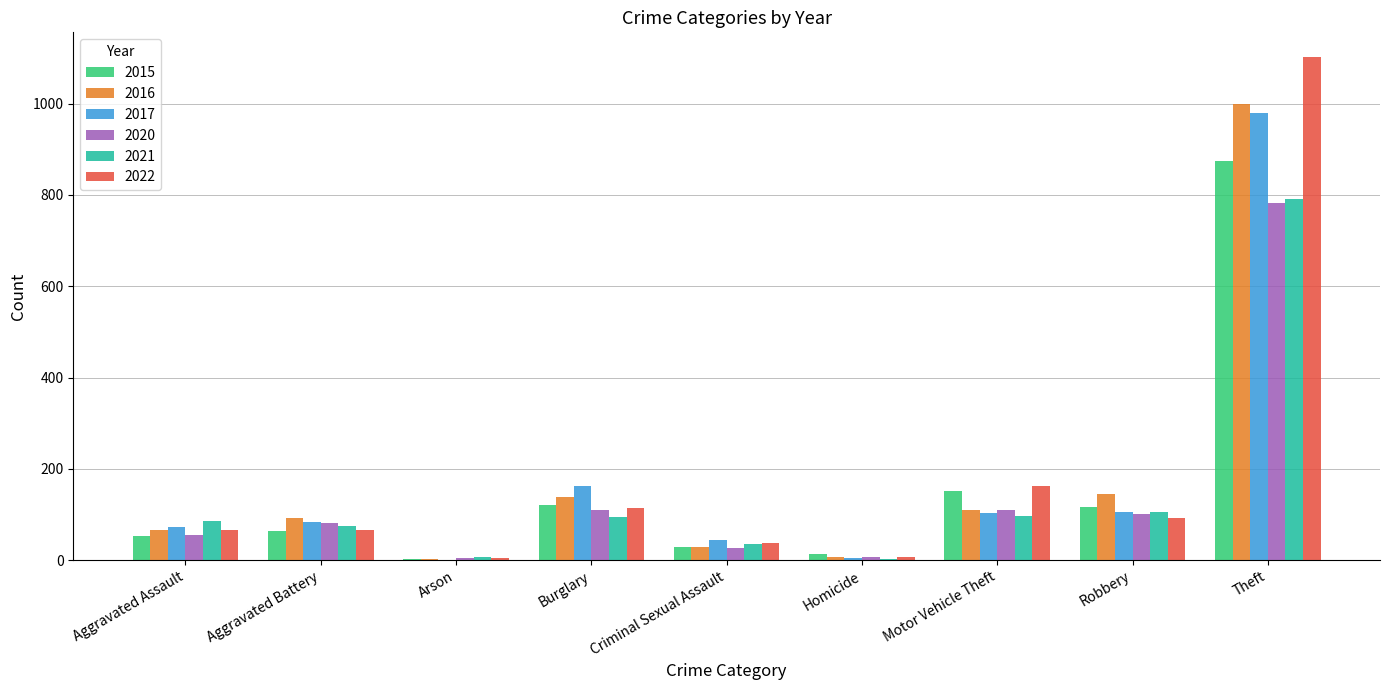

Does the chart contain stacked bars?

No